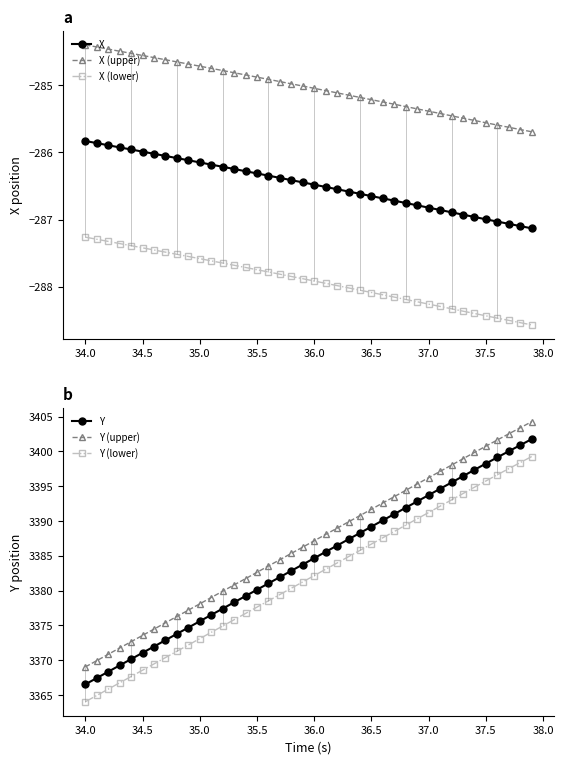

True or false: Y and Y (lower) intersect in this chart.

False